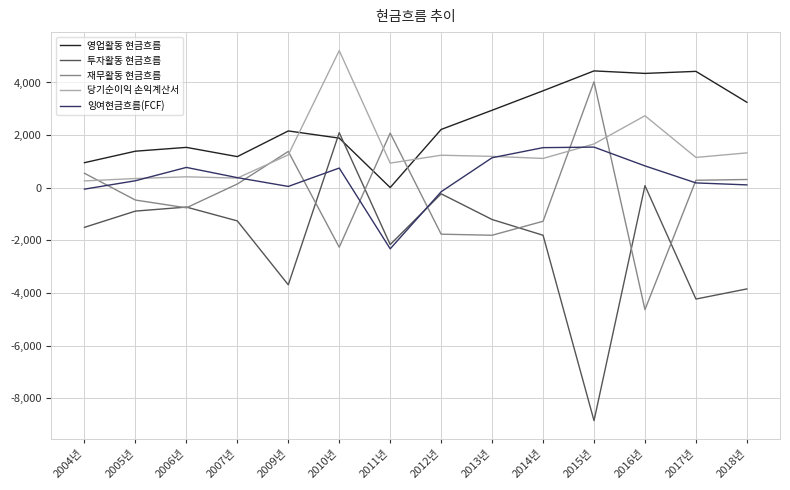

What is the spread (max minus min) of values at 2015년?

13296.7